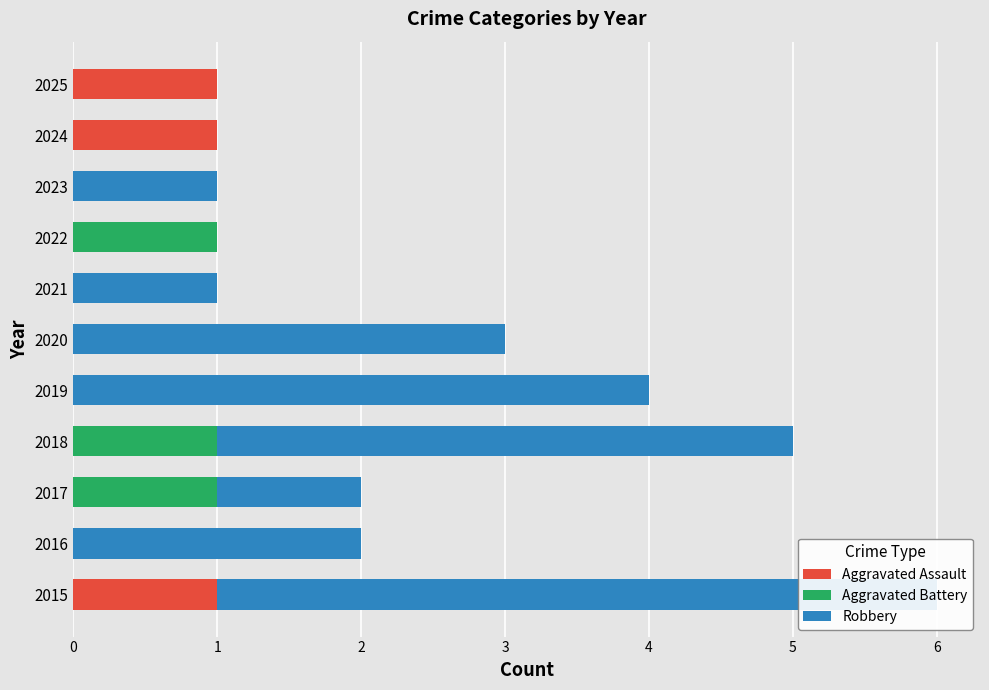

At 2020, list the series in order from smallest to largest.

Aggravated Assault, Aggravated Battery, Robbery